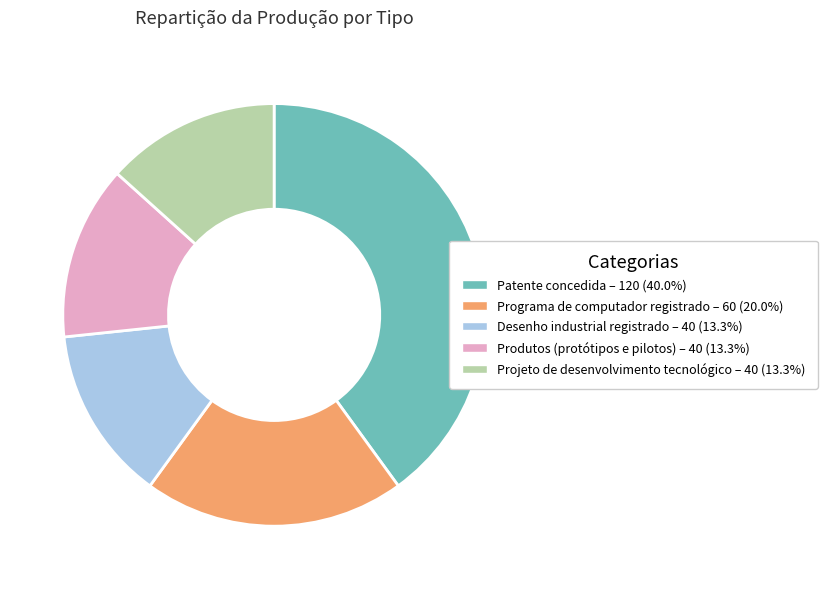

Count the number of slices in the pie.

5